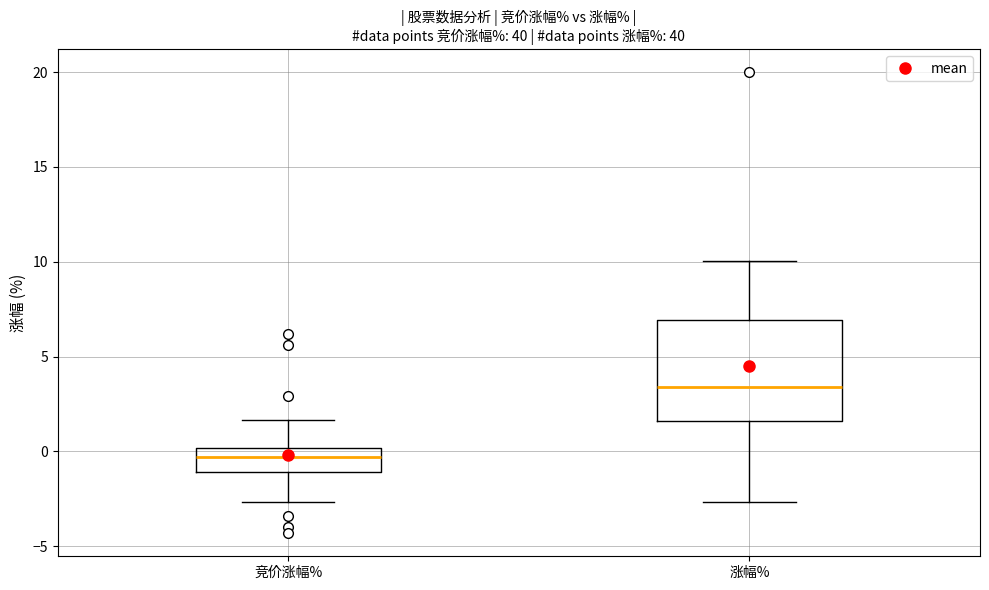

Comparing the boxes themselves (not the whiskers), which one is the tallest?

涨幅%